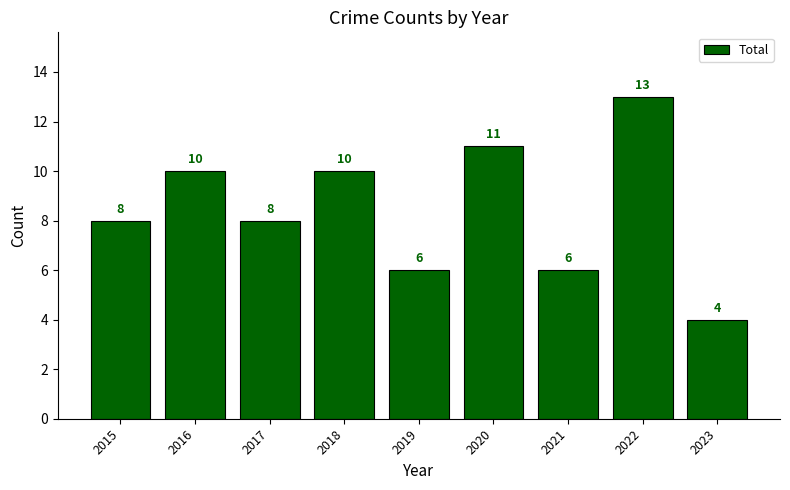

Count the number of categories in the chart.

9